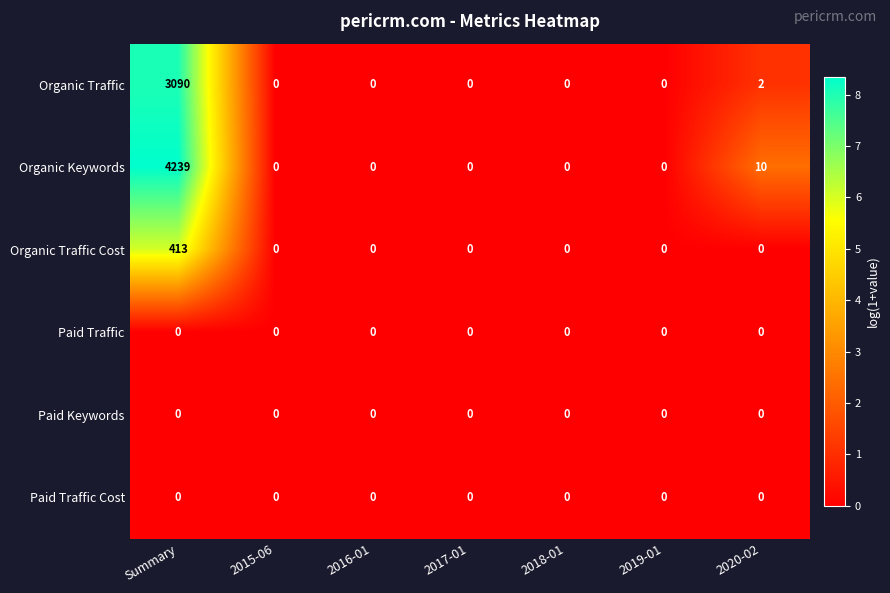

What is the difference between the maximum and minimum values in the Organic Keywords series?

4239